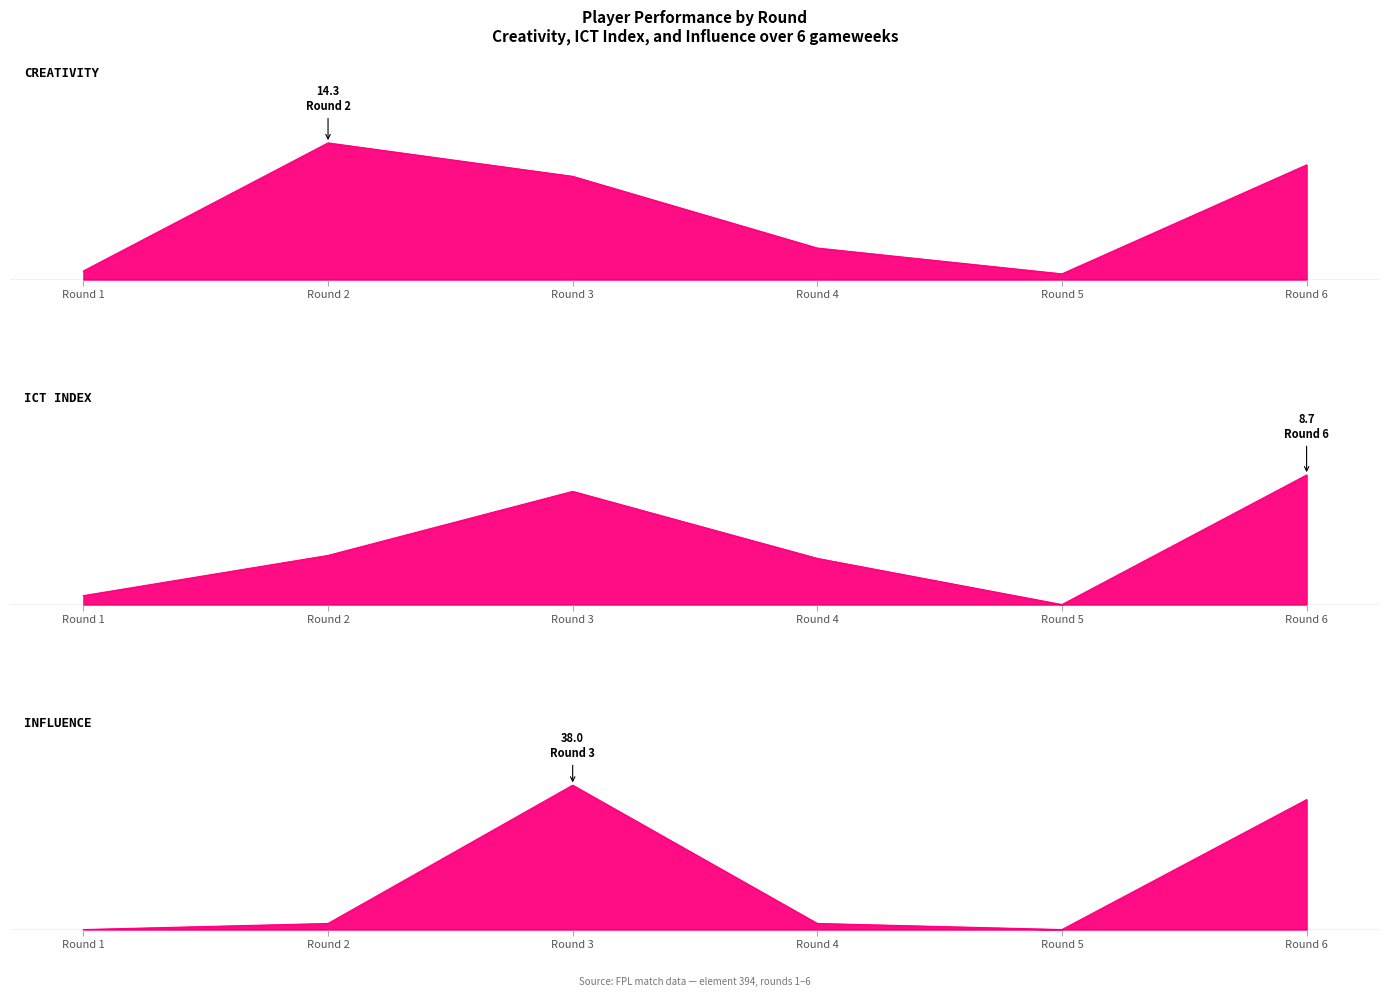

Does the chart have visible grid lines?

No